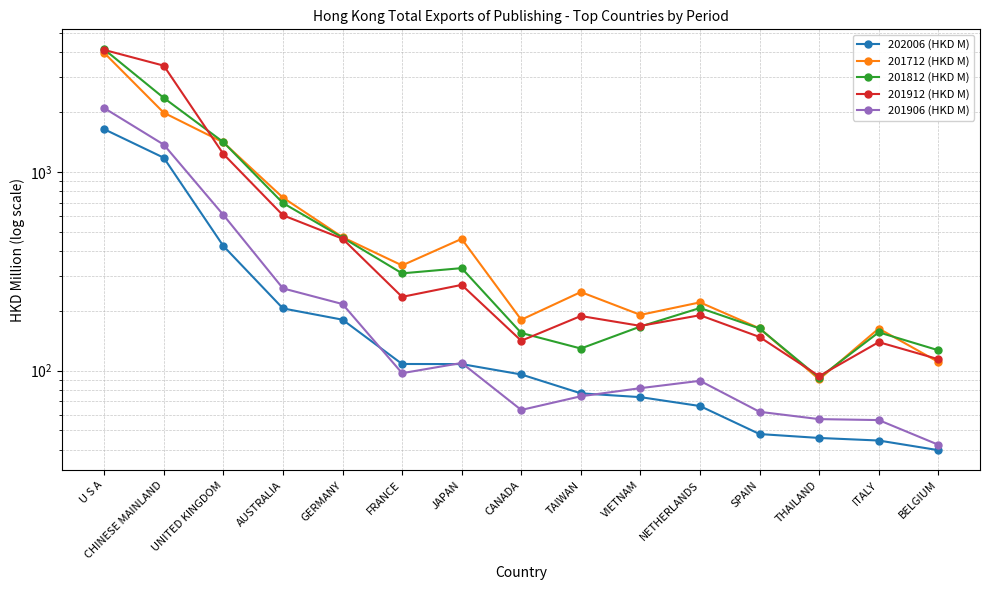

Reading right to left, list all the values displayed in this chart.

202006 (HKD M): 39.8	44.5	45.9	48.0	66.4	73.6	76.9	95.7	108.0	108.1	180.6	205.8	424.4	1180.2	1643.0
201712 (HKD M): 110.7	163.0	90.5	163.3	220.8	191.0	248.9	180.5	460.9	338.8	470.1	743.5	1409.9	1989.1	3980.5
201812 (HKD M): 126.8	156.0	92.2	163.1	206.8	166.8	129.3	154.9	328.3	309.1	467.9	698.0	1414.8	2362.0	4145.6
201912 (HKD M): 114.3	139.3	93.9	147.8	190.2	168.1	188.5	141.5	270.4	235.3	461.8	606.0	1233.3	3432.4	4120.0
201906 (HKD M): 42.4	56.4	57.0	62.1	88.9	81.7	74.3	63.4	109.4	97.2	216.5	259.7	608.6	1374.0	2099.2